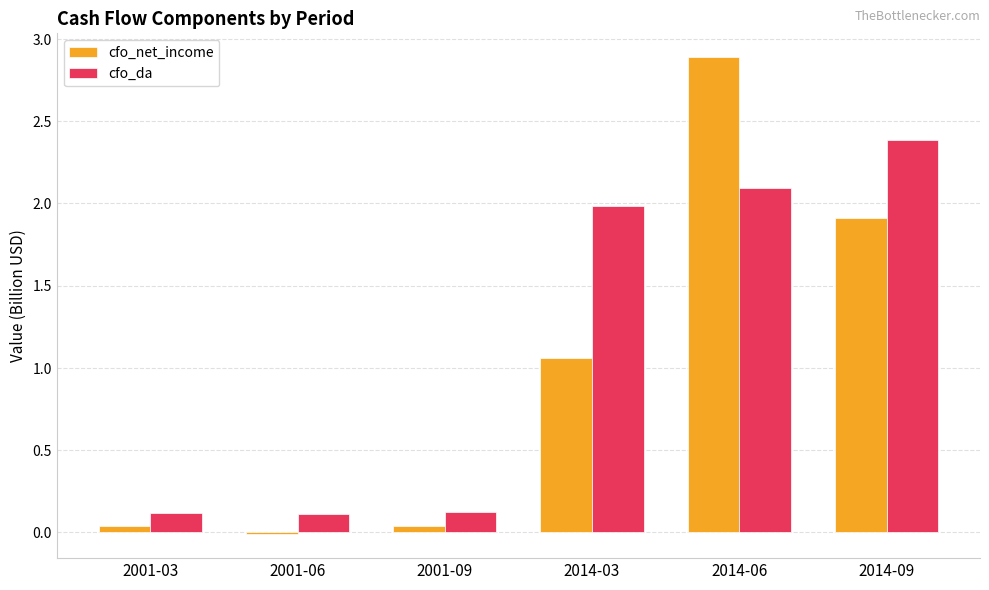

What is the average value of the cfo_net_income series?

1.0